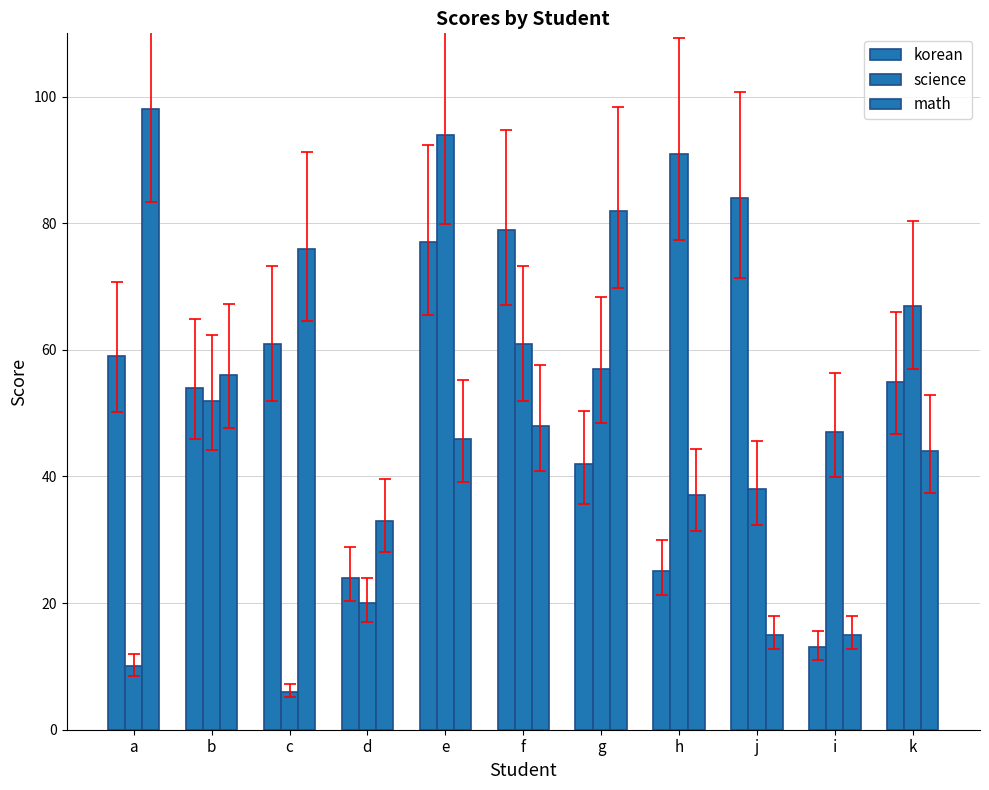

How many groups of bars are there?

11